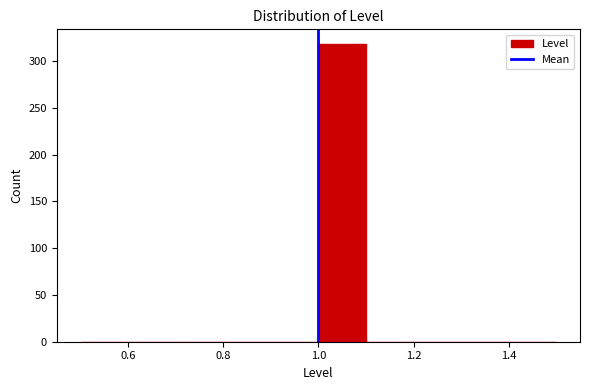

Reading left to right, transcribe this chart: for each bar, give the range it covers on the x-axis and its height. The values are not printed on the chart, so give them approximately, as read against the axis.

0.5 to 0.6: 0
0.6 to 0.7: 0
0.7 to 0.8: 0
0.8 to 0.9: 0
0.9 to 1.0: 0
1.0 to 1.1: 320
1.1 to 1.2: 0
1.2 to 1.3: 0
1.3 to 1.4: 0
1.4 to 1.5: 0